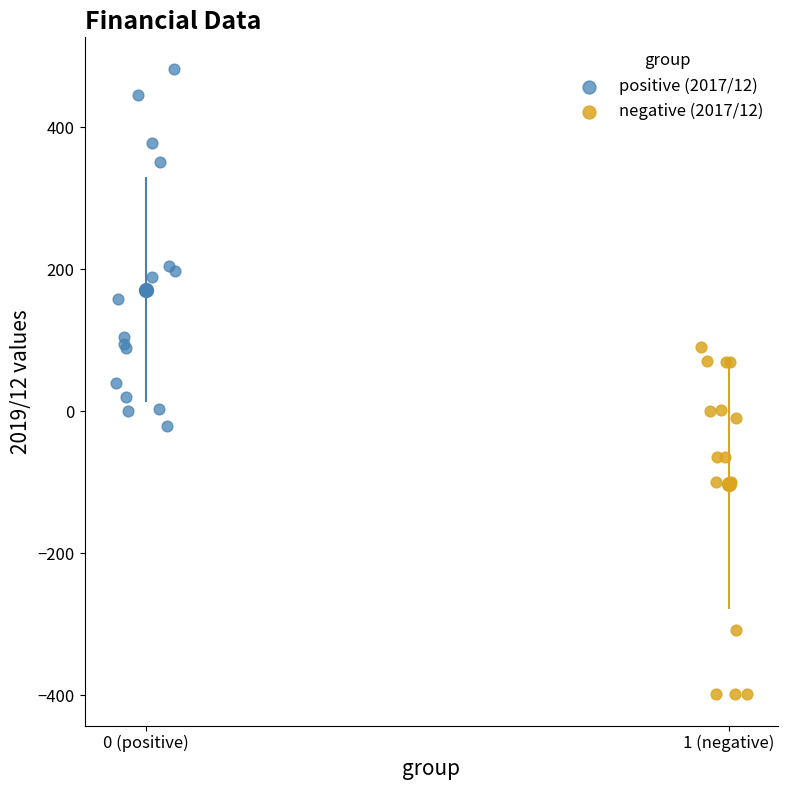

Which series reaches the minimum Y coordinate?

negative (2017/12)